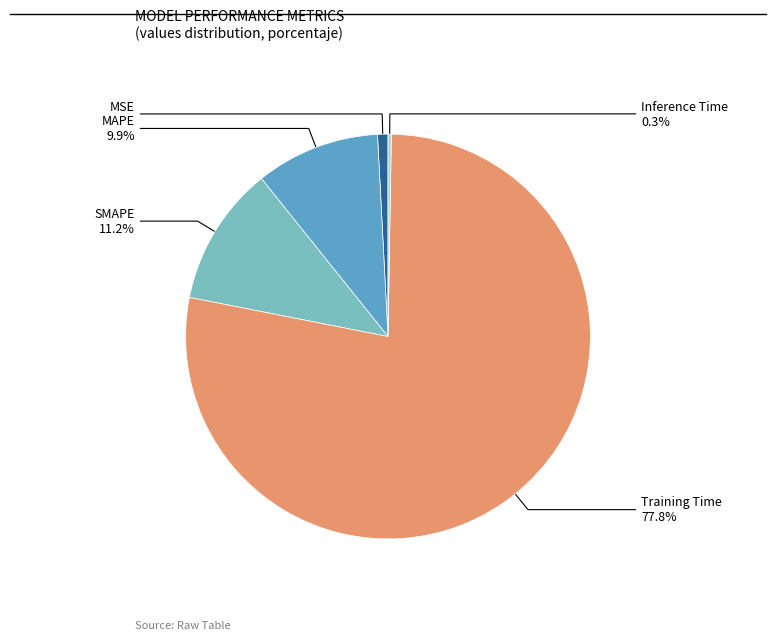

What is the majority slice?

Training Time